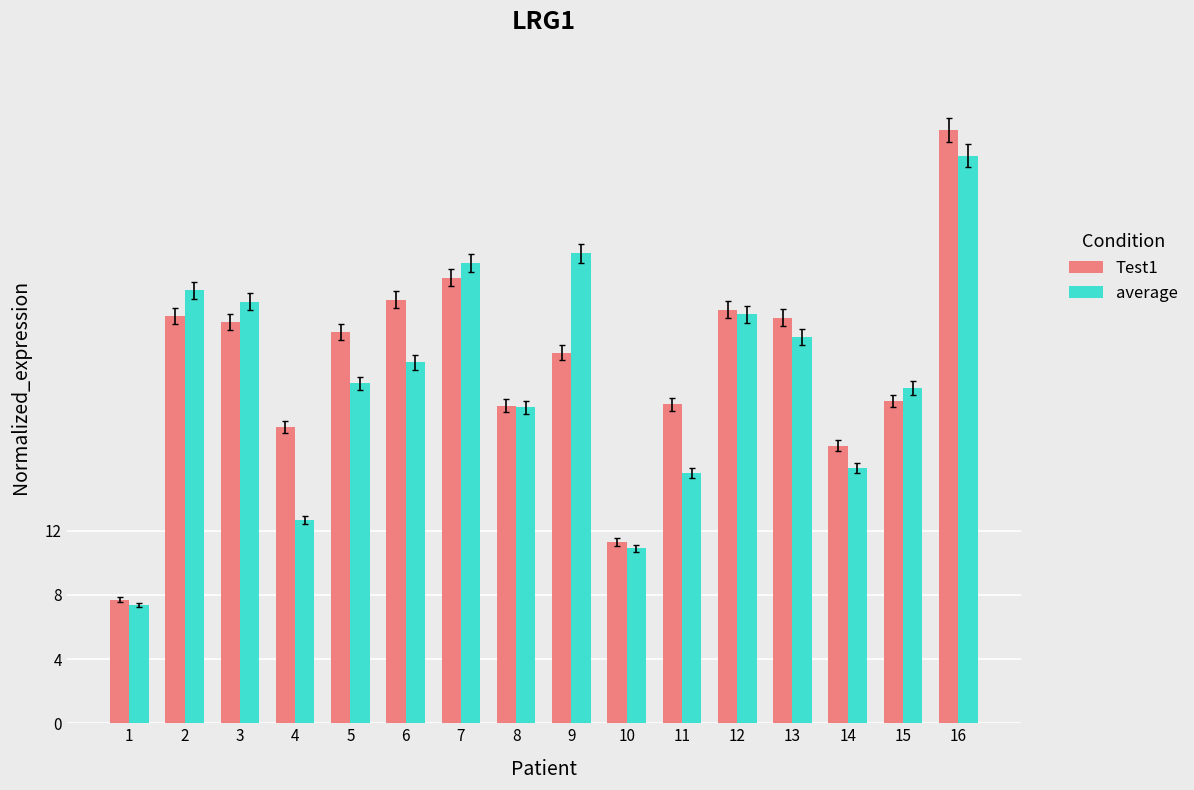

Is it true that Test1 equals 26.4 at 6?

True